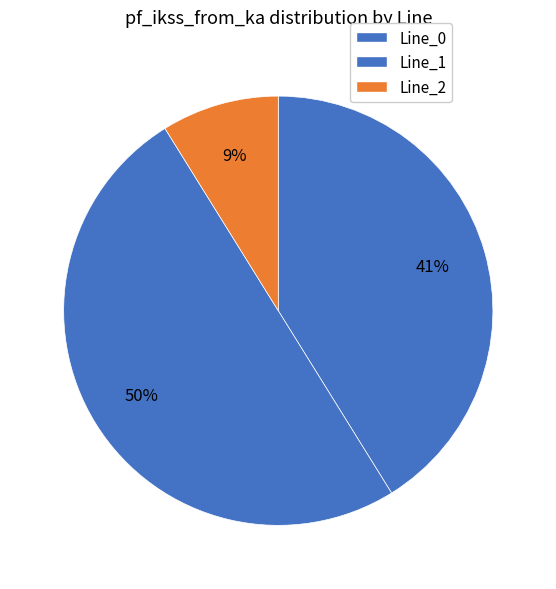

Count the number of slices in the pie.

3